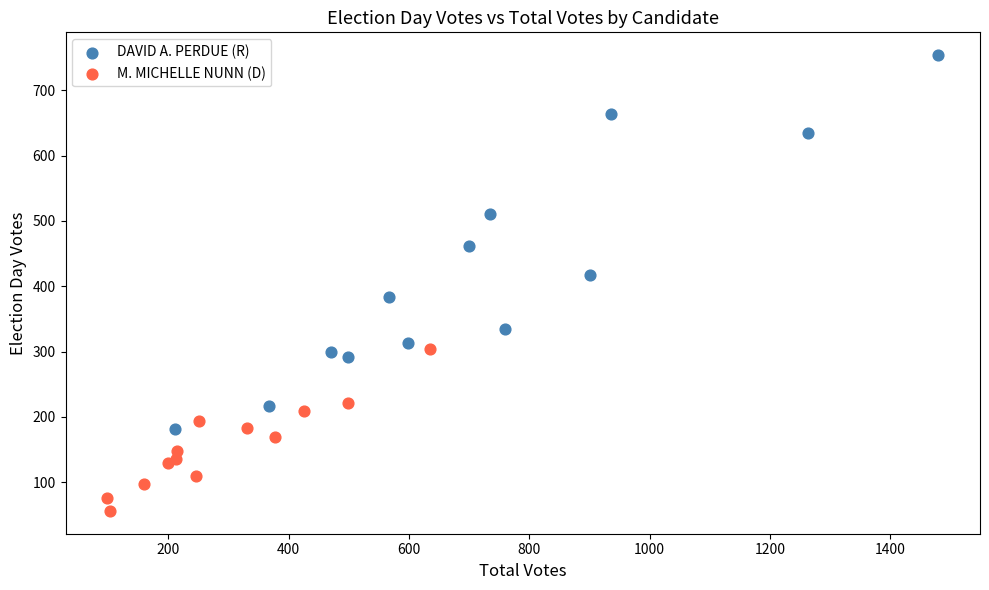

Which series reaches the maximum Y coordinate?

DAVID A. PERDUE (R)